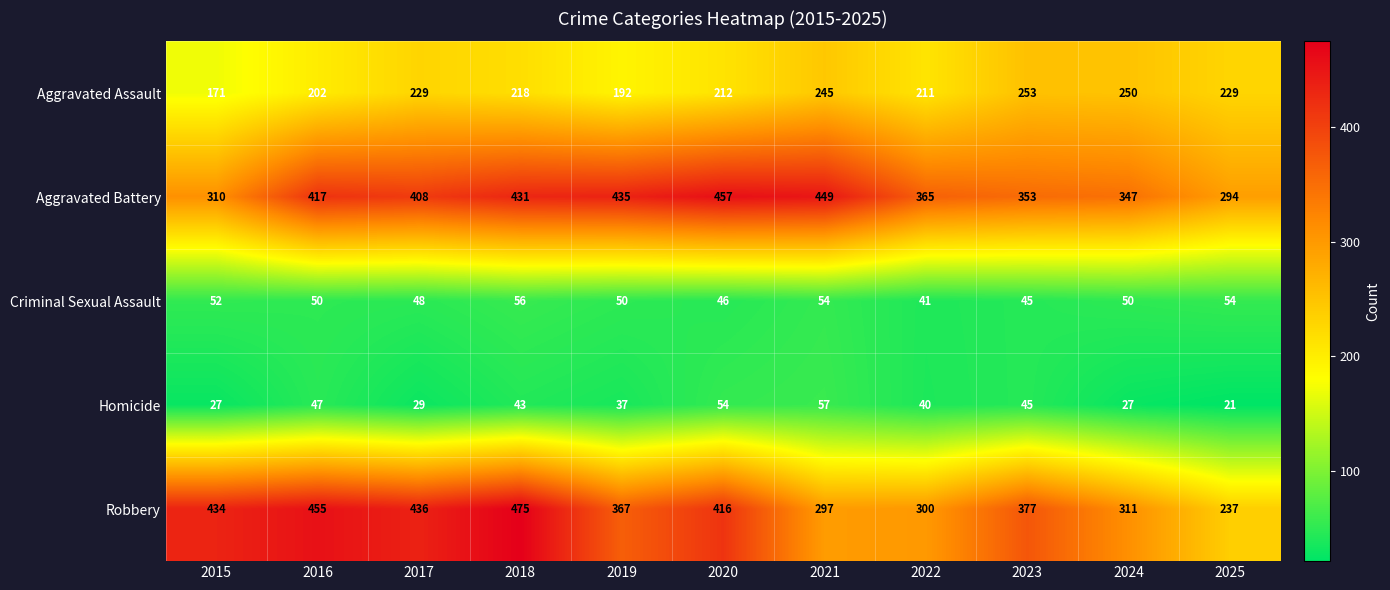

What is the spread (max minus min) of values at 2016?

408